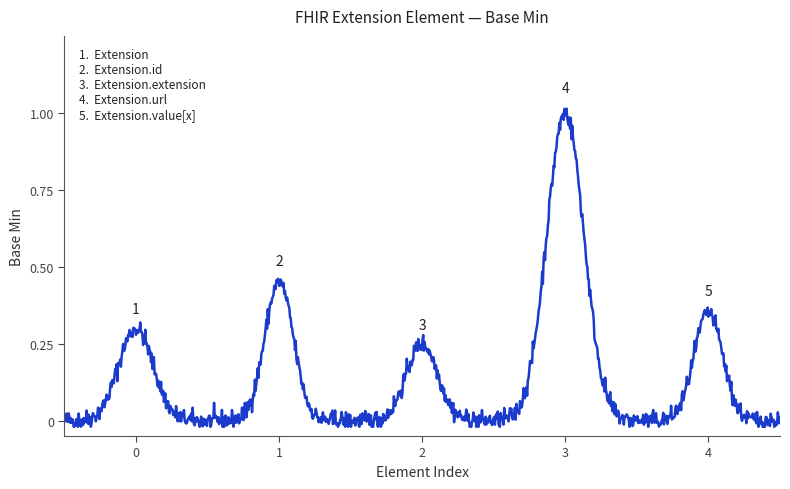

Is this an area chart (filled region under the line)?

No